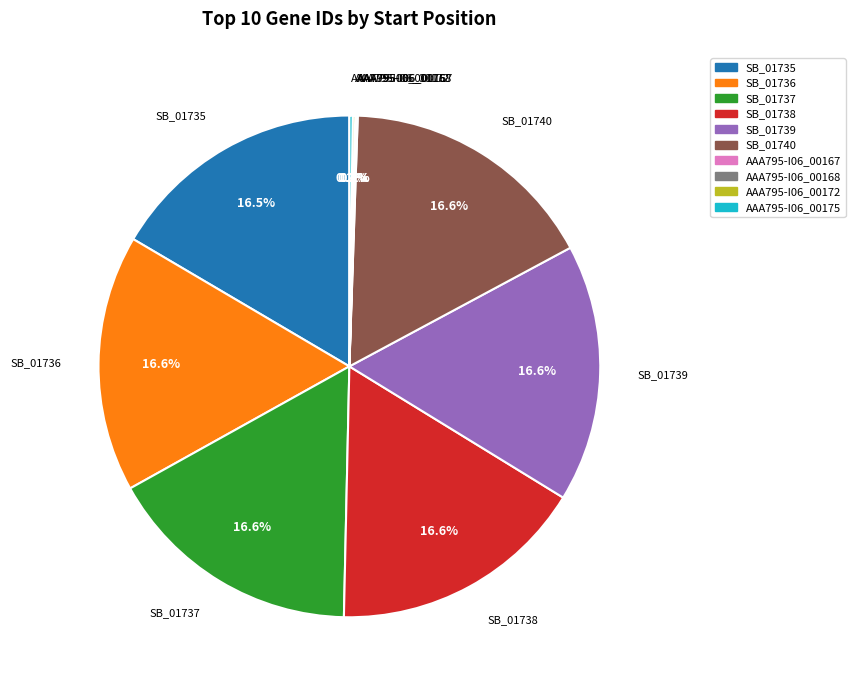

Approximately how many times larger is the value at SB_01737 compared to SB_01736?

1.0